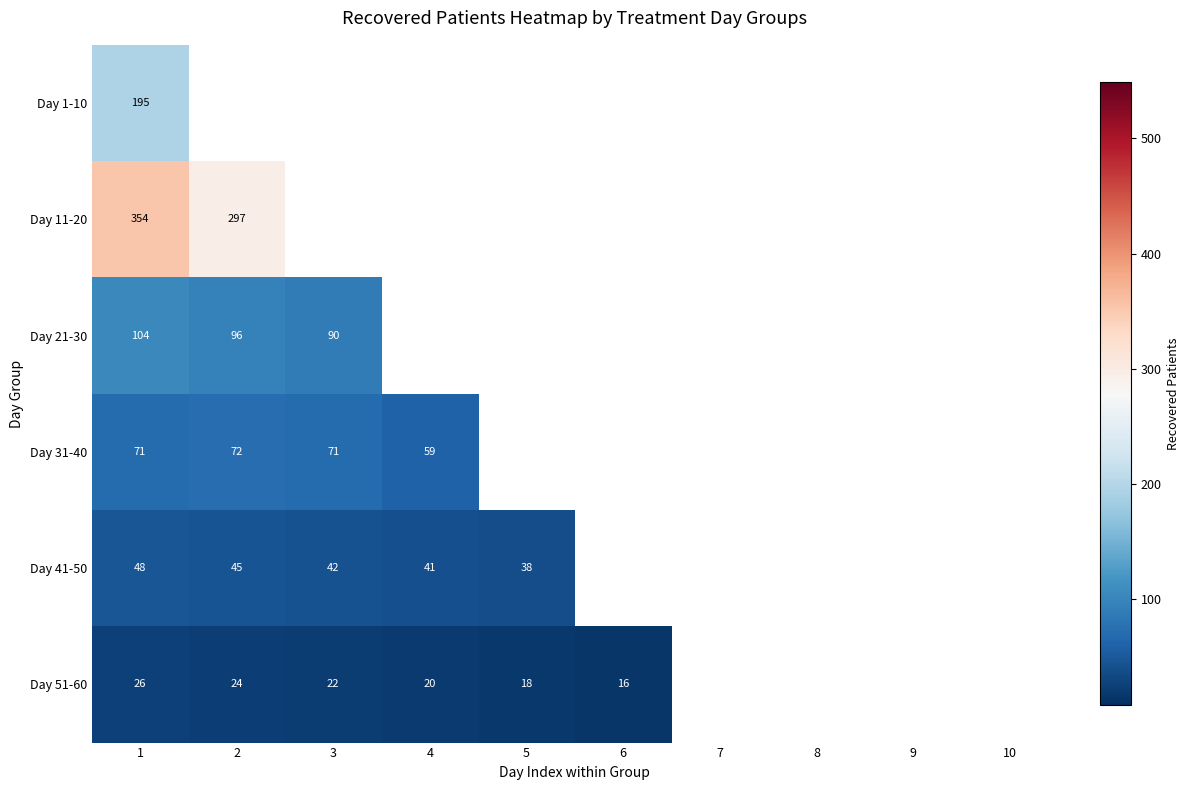

True or false: Day 51-60 has a value of 24 at 2.

True